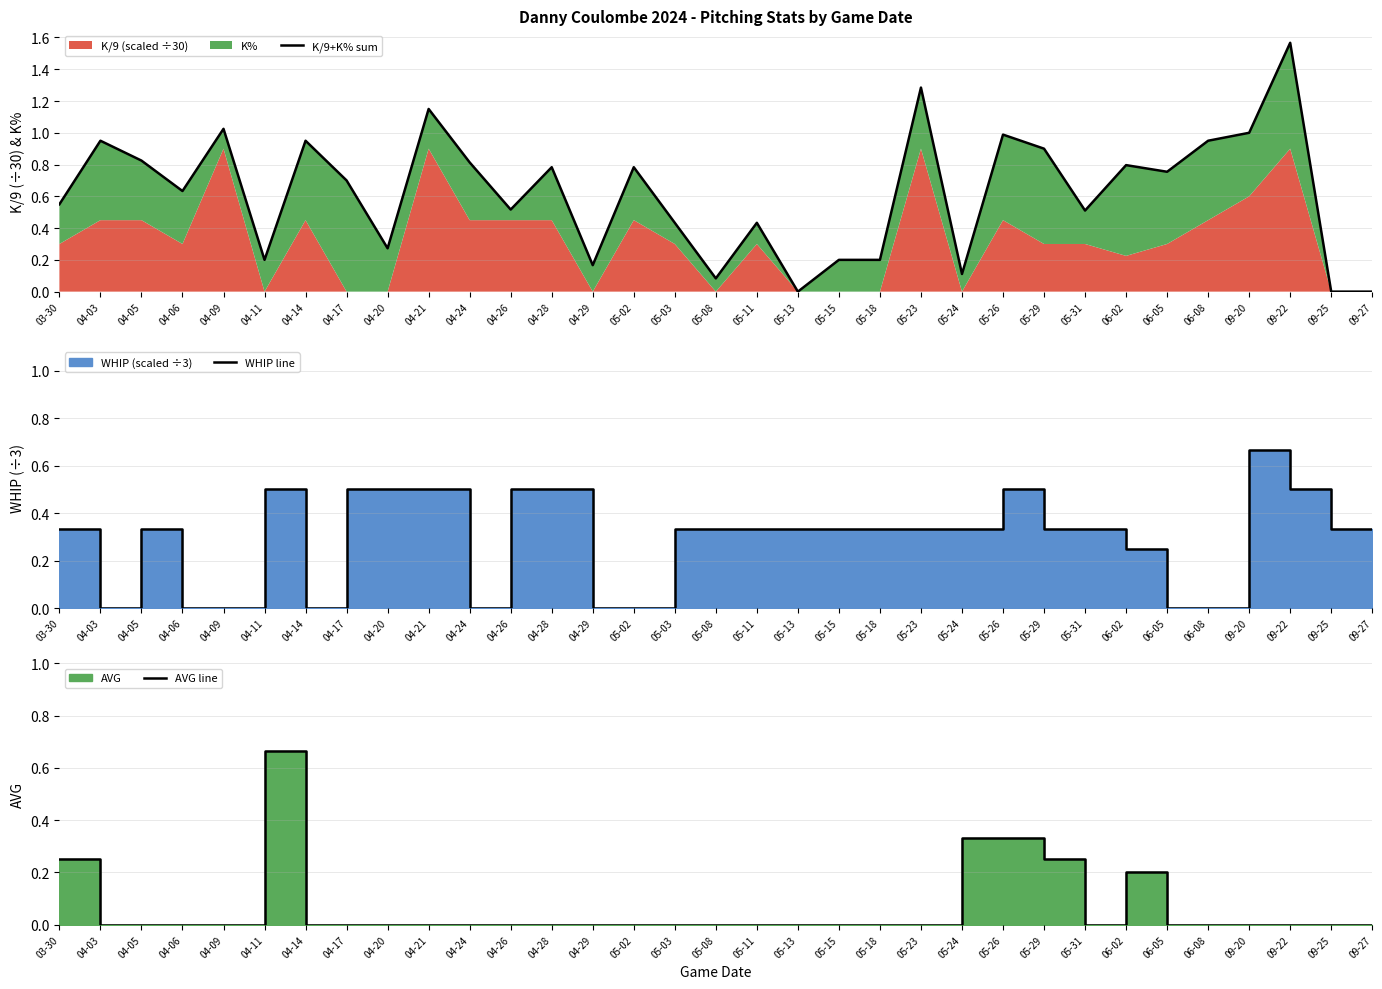

List the series in order of their overall mean, lowest first.

AVG line, WHIP line, K/9+K% sum